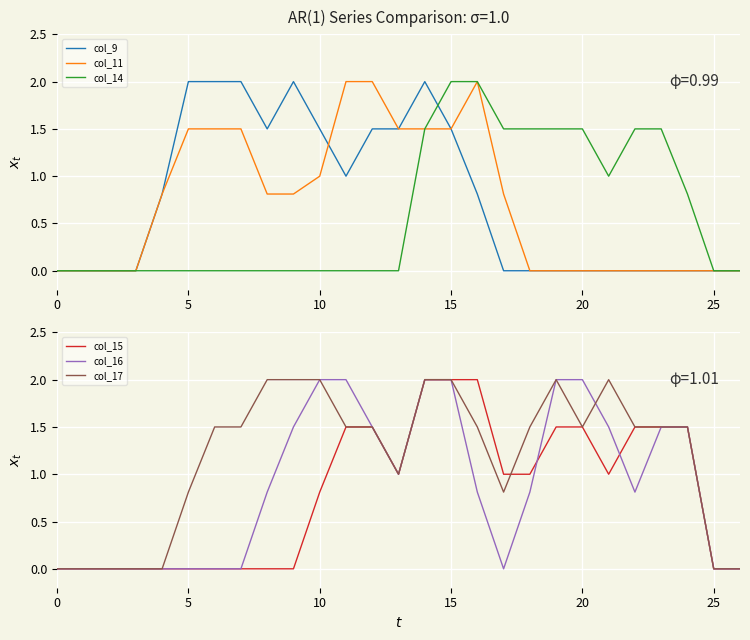

Read the col_17 value at 17.

0.8